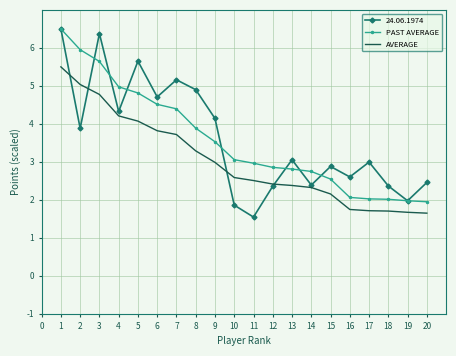

What is the difference between the highest and lowest values at 13?

0.7